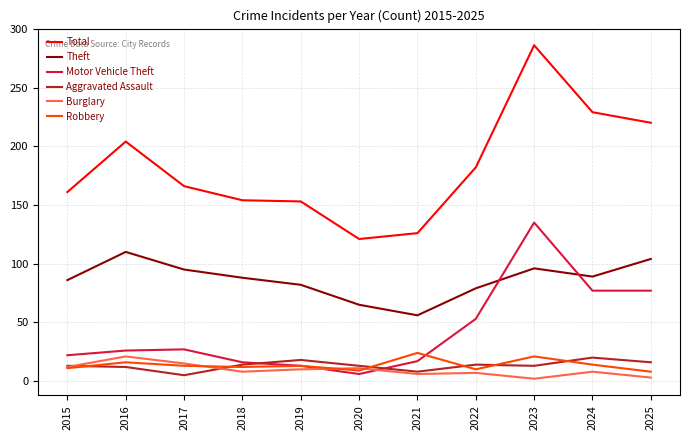

How many distinct data groups are displayed?

6